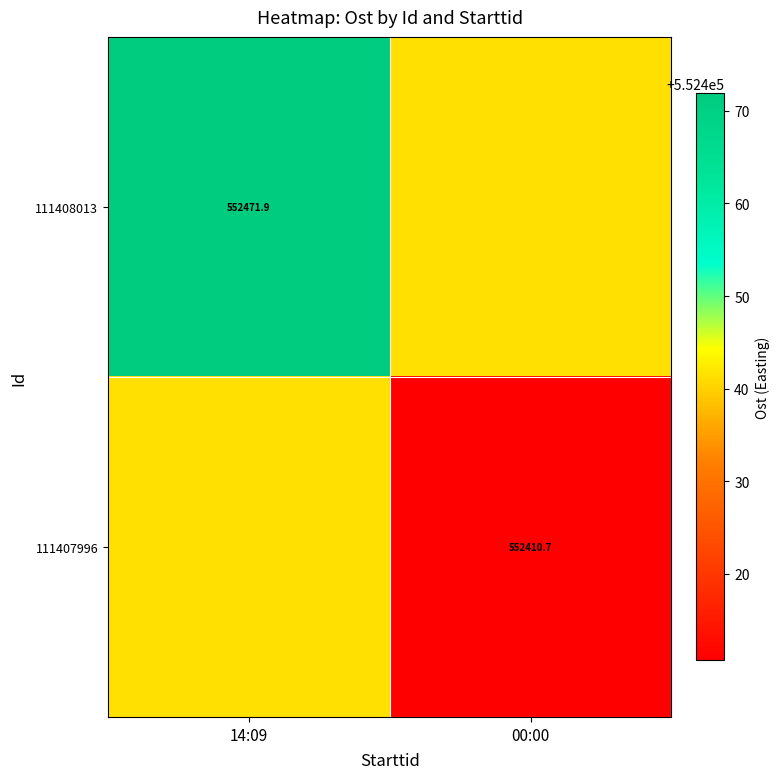

What is the minimum value for 111408013?

552441.3